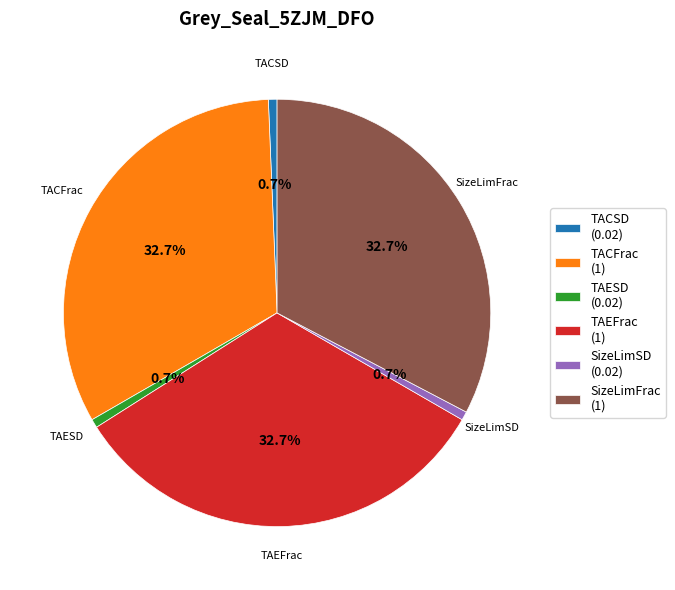

Between SizeLimFrac (1) and TACSD (0.02), which is larger?

SizeLimFrac (1)